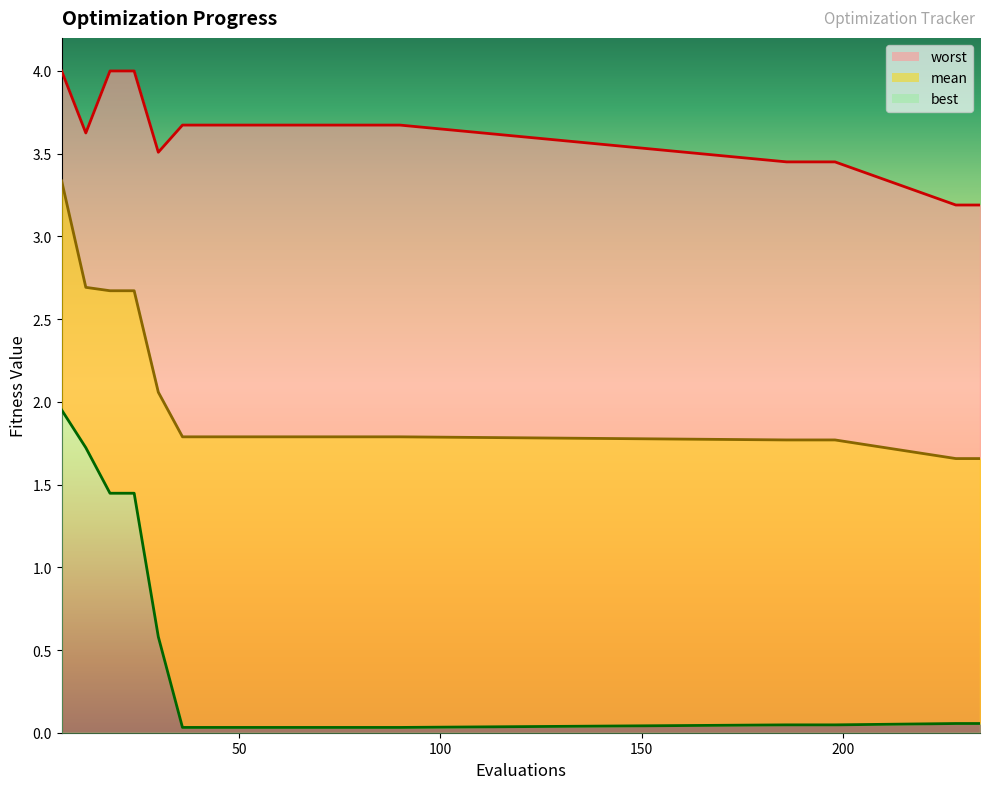

The best series shows 0.0 at 36. True or false?

True